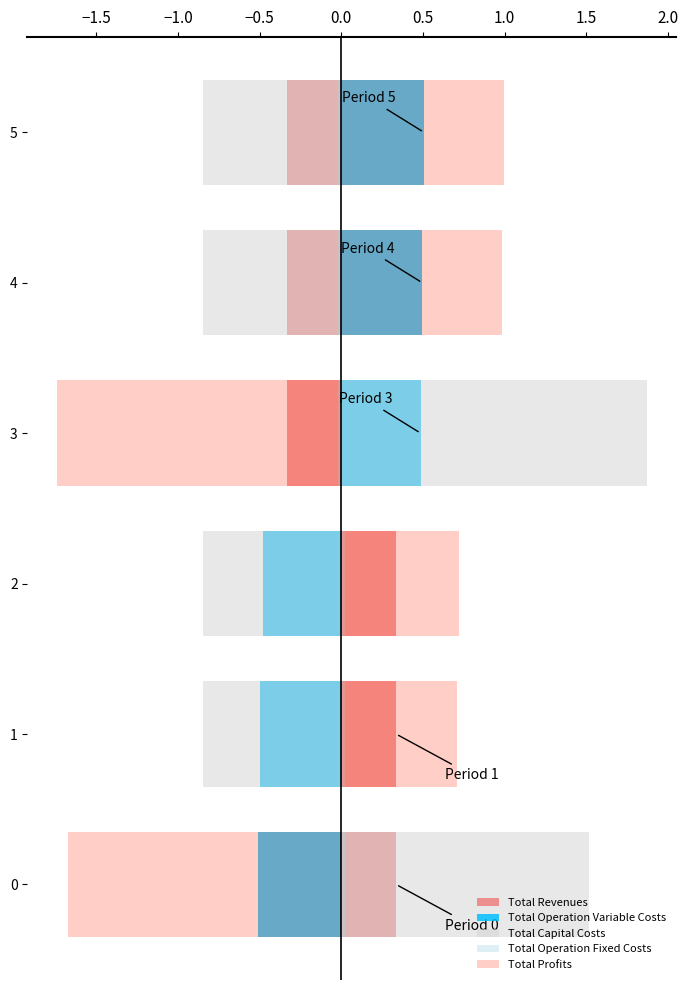

What is the total value across all series at 4?

0.3